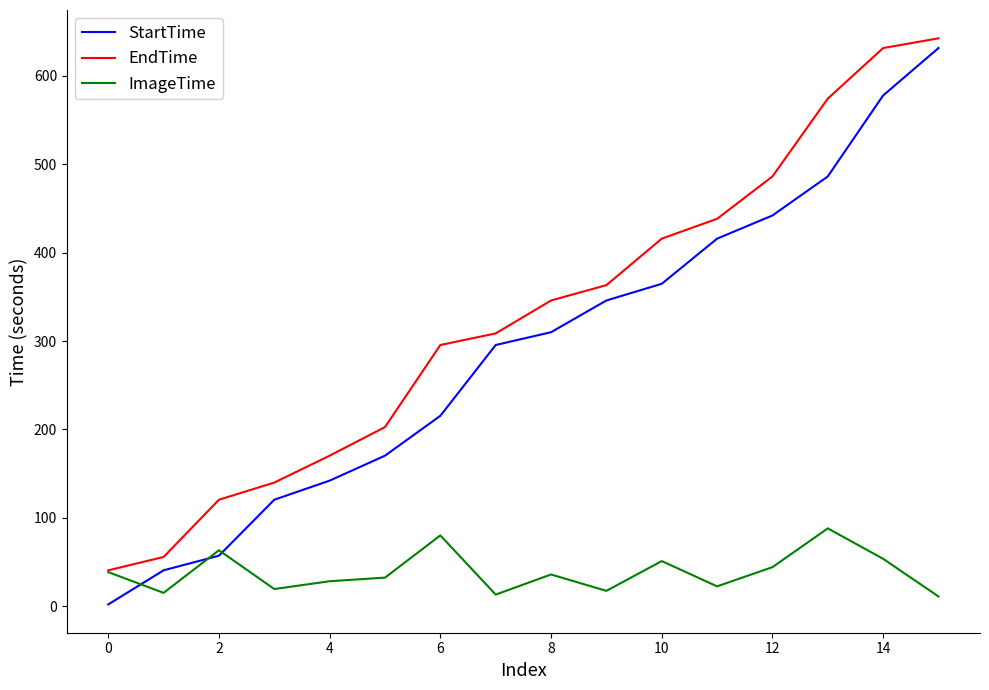

What is the maximum value for StartTime?

631.5